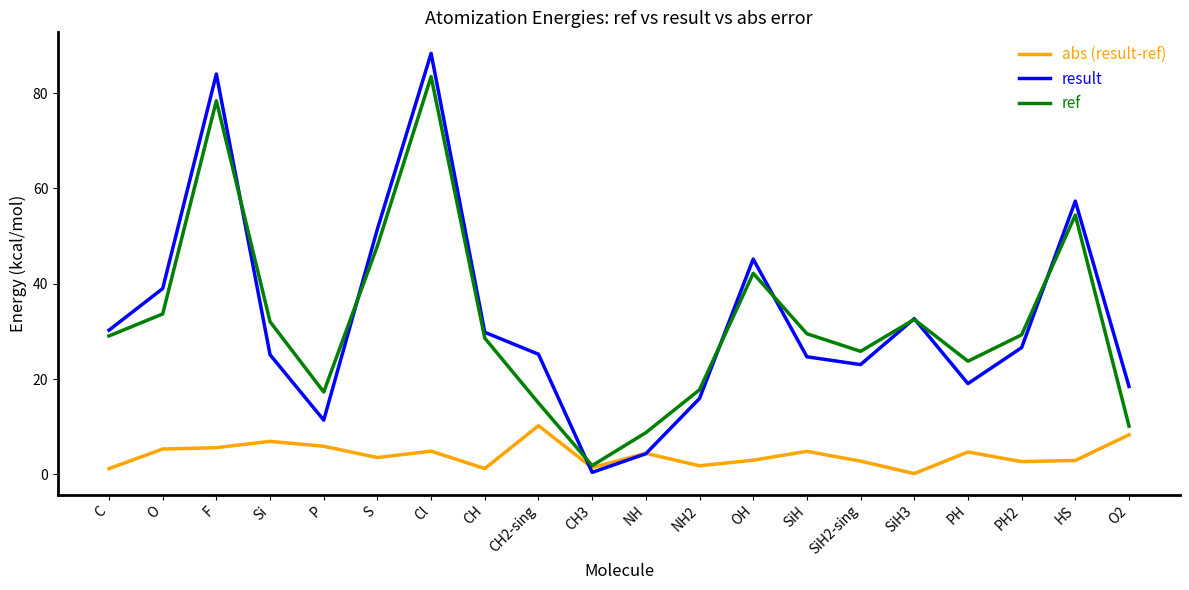

What is the greatest value displayed?

88.4